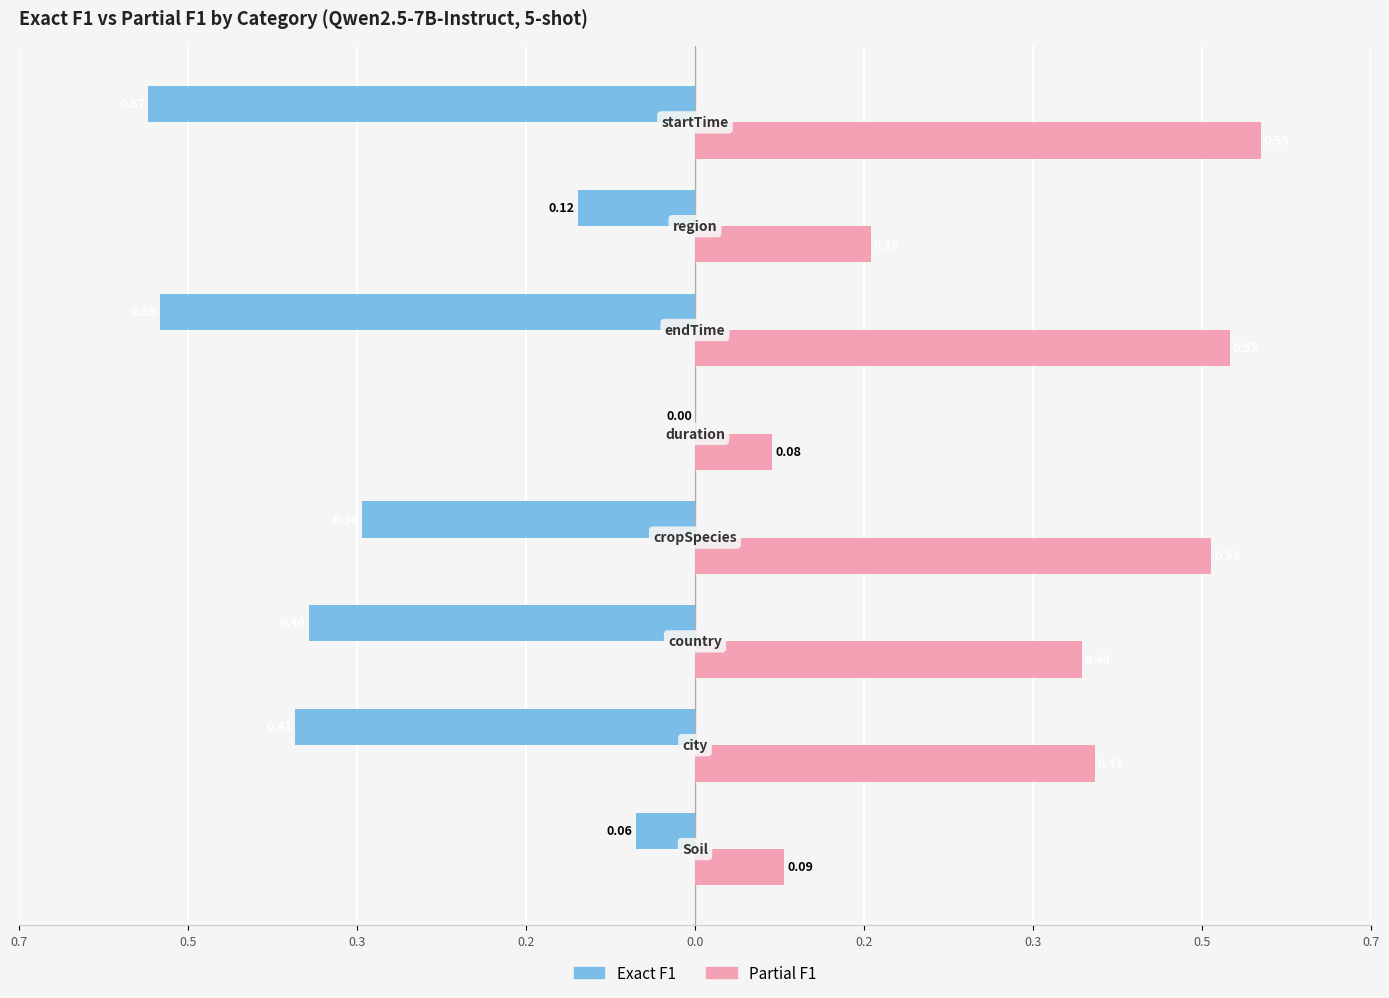

What is the average value of the Exact F1 series?

-0.3